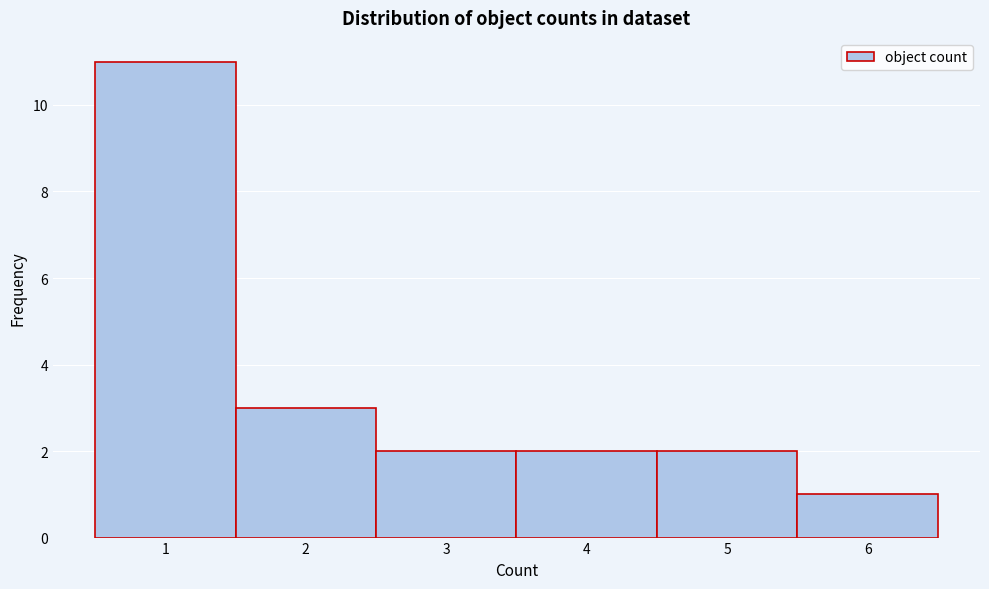

Reading left to right, transcribe this chart: for each bar, give the range it covers on the x-axis and its height. The values are not printed on the chart, so give them approximately, as read against the axis.

0.5 to 1.5: 11
1.5 to 2.5: 3
2.5 to 3.5: 2
3.5 to 4.5: 2
4.5 to 5.5: 2
5.5 to 6.5: 1